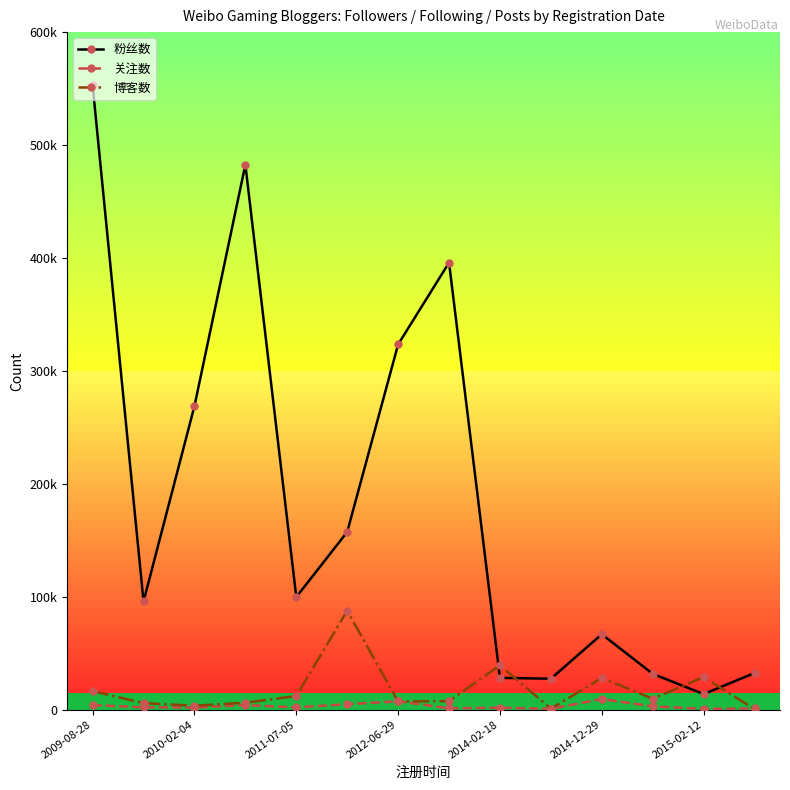

How many interior local valleys does the 博客数 series have?

4